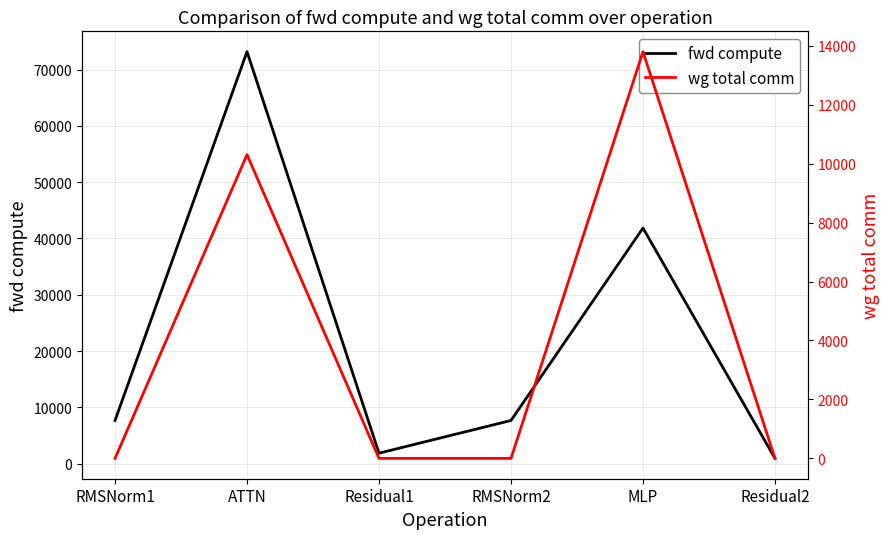

Between RMSNorm1 and Residual2, which is larger?

RMSNorm1